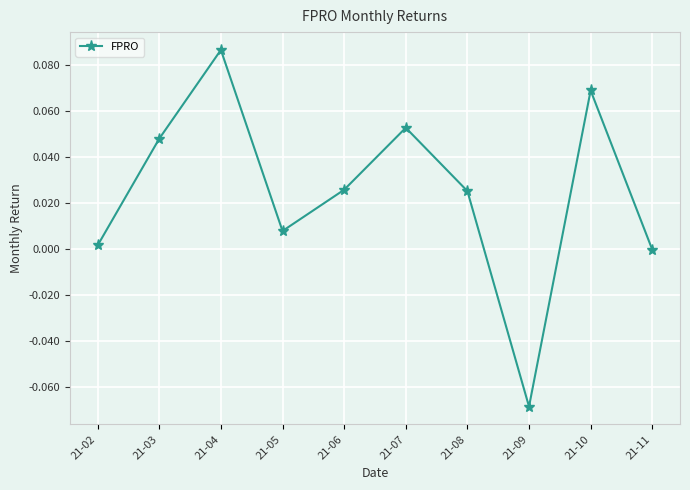

True or false: the data has more than 2 interior local peaks.

True